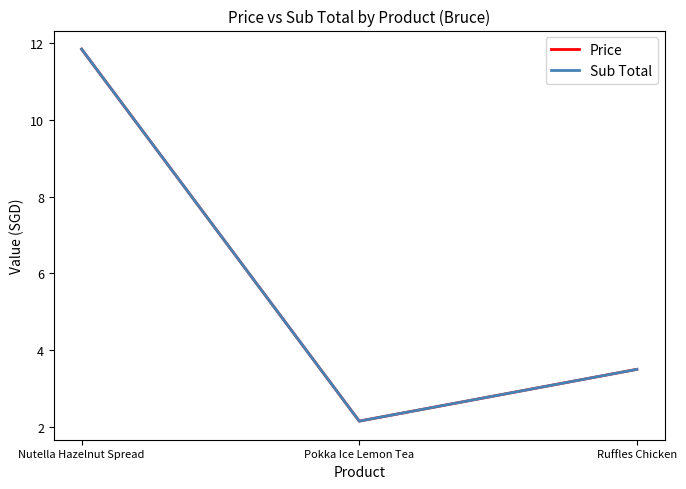

What is the value of the Sub Total point at the 3rd from the left?

3.5